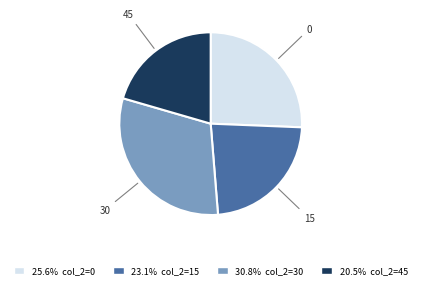

Does any single category account for the majority?

No